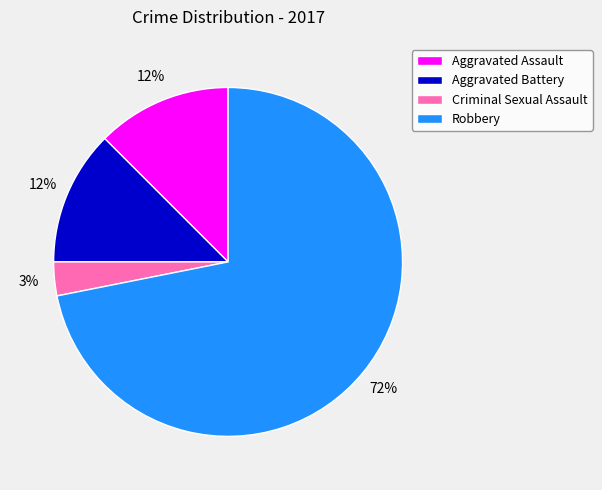

Is there a majority slice in this chart?

Yes